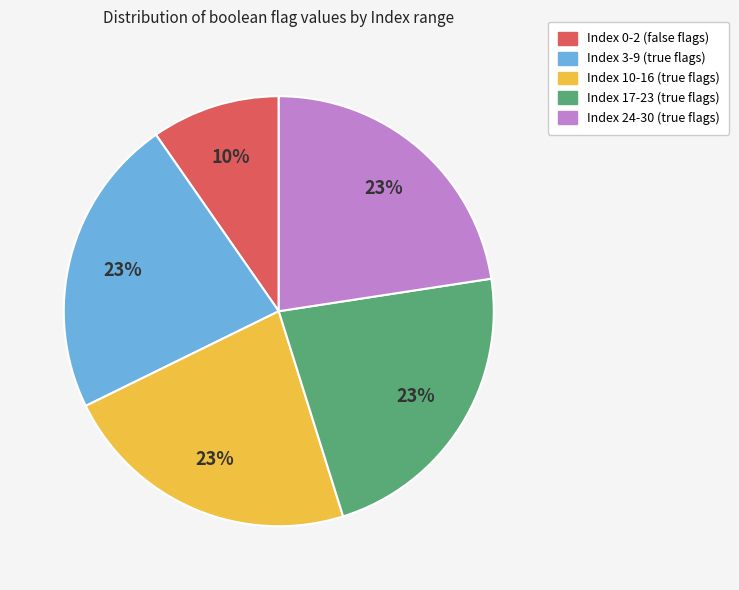

Is there any slice that represents more than half of the pie?

No